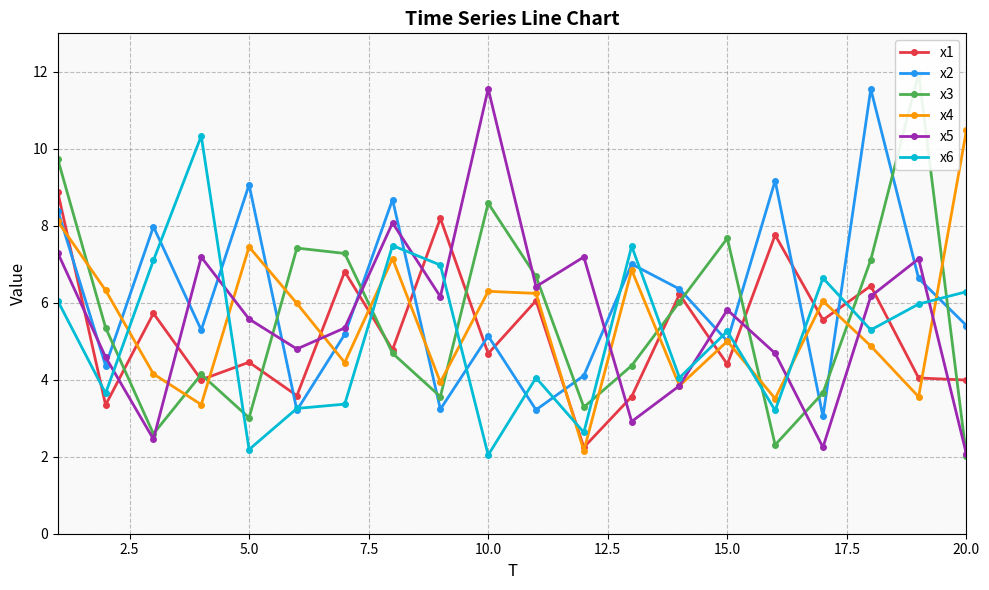

Reading right to left, transcribe all the data shown in this chart.

x1: 4.0	4.0	6.4	5.6	7.8	4.4	6.2	3.6	2.2	6.1	4.7	8.2	4.8	6.8	3.6	4.5	4.0	5.7	3.3	8.9
x2: 5.4	6.6	11.6	3.0	9.2	5.0	6.4	7.0	4.1	3.2	5.1	3.2	8.7	5.2	3.2	9.1	5.3	8.0	4.4	8.4
x3: 2.0	12.0	7.1	3.7	2.3	7.7	6.0	4.4	3.3	6.7	8.6	3.6	4.7	7.3	7.4	3.0	4.1	2.6	5.4	9.7
x4: 10.5	3.6	4.9	6.0	3.5	5.0	3.8	6.8	2.2	6.2	6.3	3.9	7.1	4.4	6.0	7.5	3.4	4.2	6.3	8.1
x5: 2.1	7.1	6.2	2.2	4.7	5.8	3.8	2.9	7.2	6.4	11.6	6.2	8.1	5.3	4.8	5.6	7.2	2.5	4.6	7.3
x6: 6.3	6.0	5.3	6.6	3.2	5.3	4.1	7.5	2.6	4.1	2.0	7.0	7.5	3.4	3.3	2.2	10.3	7.1	3.6	6.0